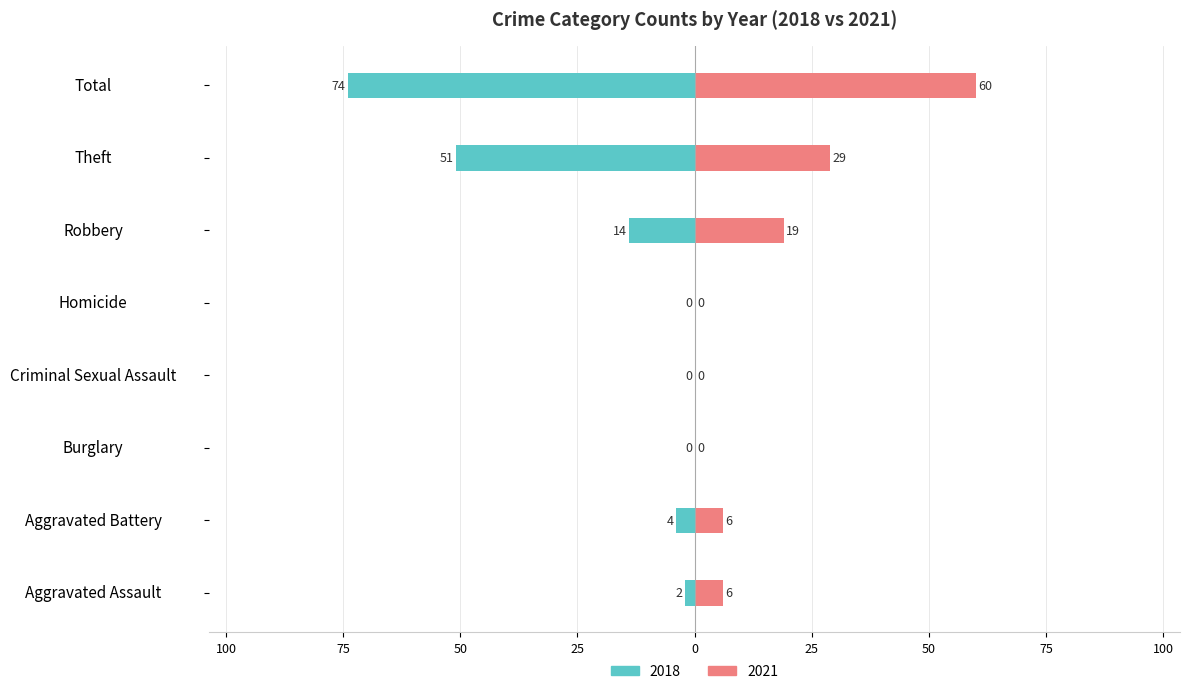

How many positive values does the 2021 series have?

5